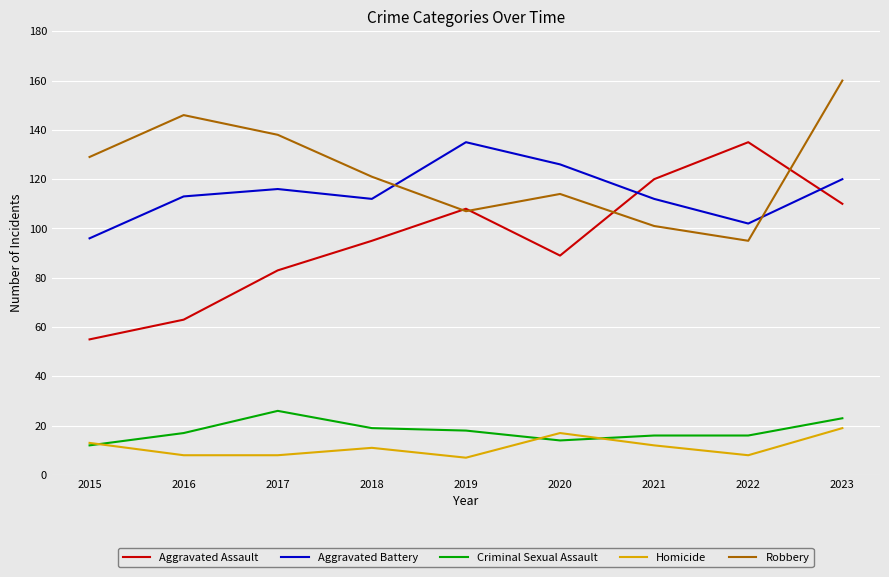

The value of Aggravated Battery at 2019 is 240. True or false?

False